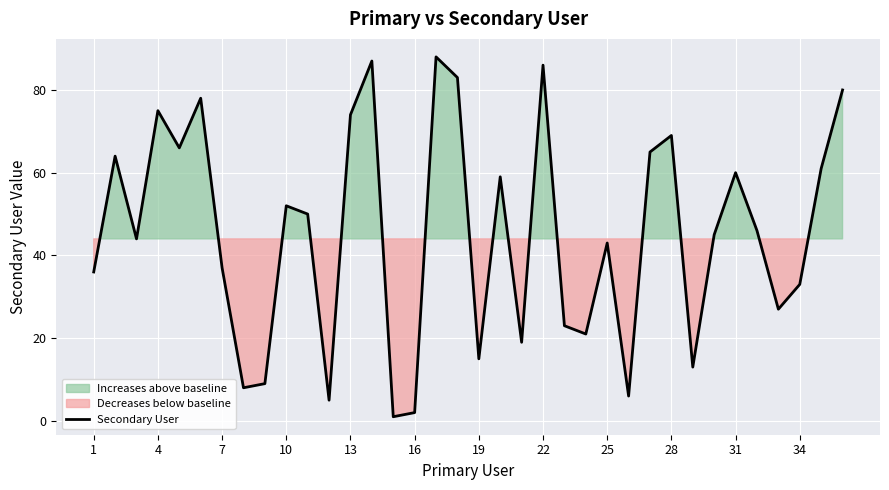

The value at 20 is 34. True or false?

False